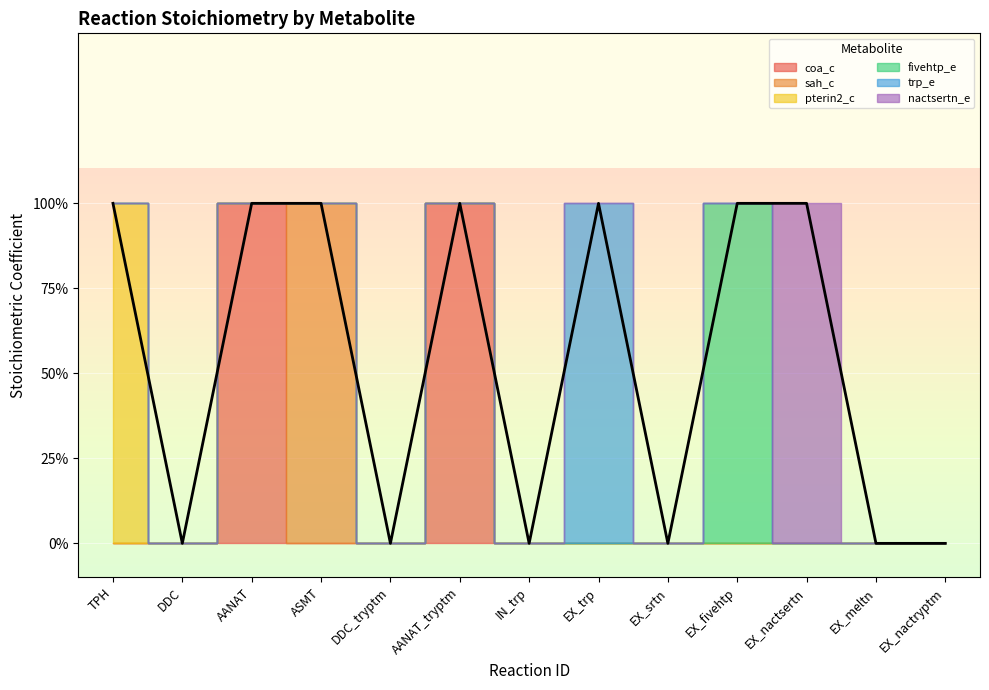

What is the value of the pterin2_c point at the 1st from the left?

1